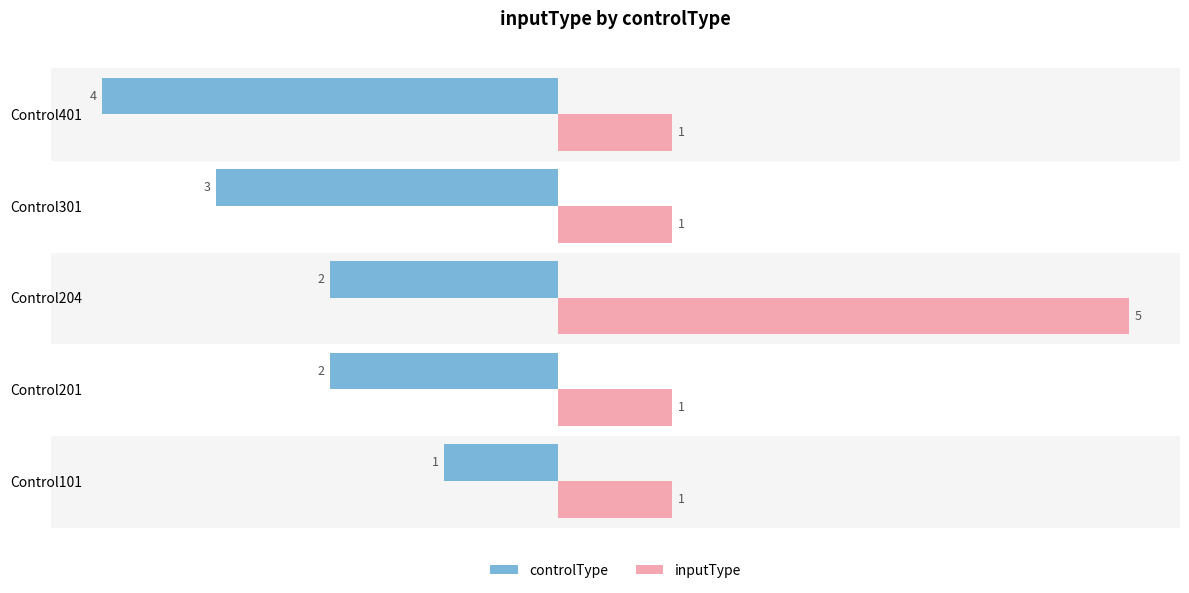

What is the highest value of the inputType series?

5